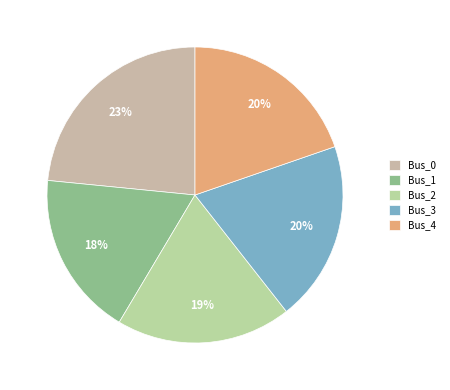

True or false: Bus_2 accounts for 19% of the total.

True